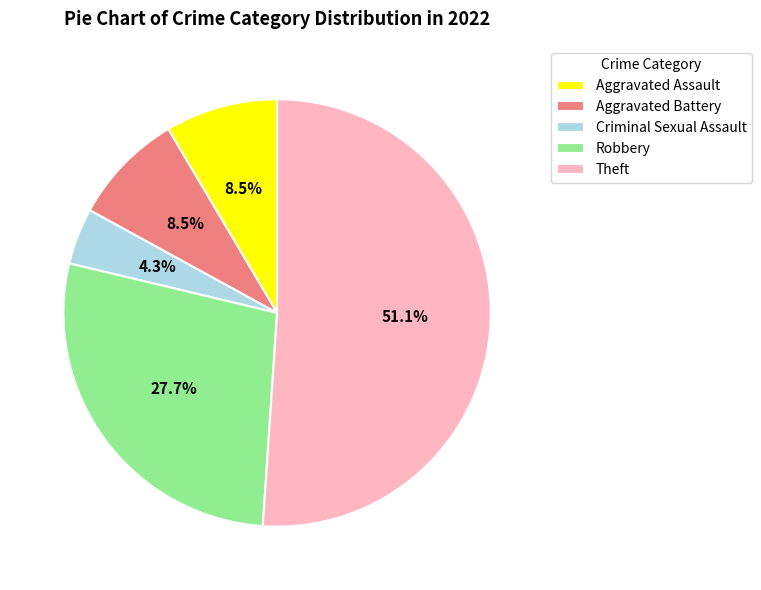

Which has a higher value, Theft or Aggravated Battery?

Theft